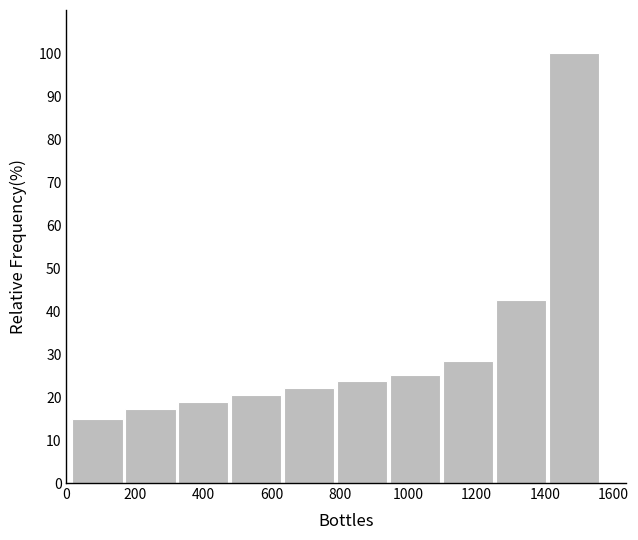

Reading left to right, list every bar in this chart as the range it spans on the x-axis followed by its height. Neither the bar edges nor the heights are printed on the chart, so give them approximately, as read against the axes.

20 to 160: 15
160 to 320: 17
320 to 480: 19
480 to 640: 20
640 to 780: 22
780 to 940: 24
940 to 1100: 25
1100 to 1260: 28
1260 to 1400: 43
1400 to 1560: 100